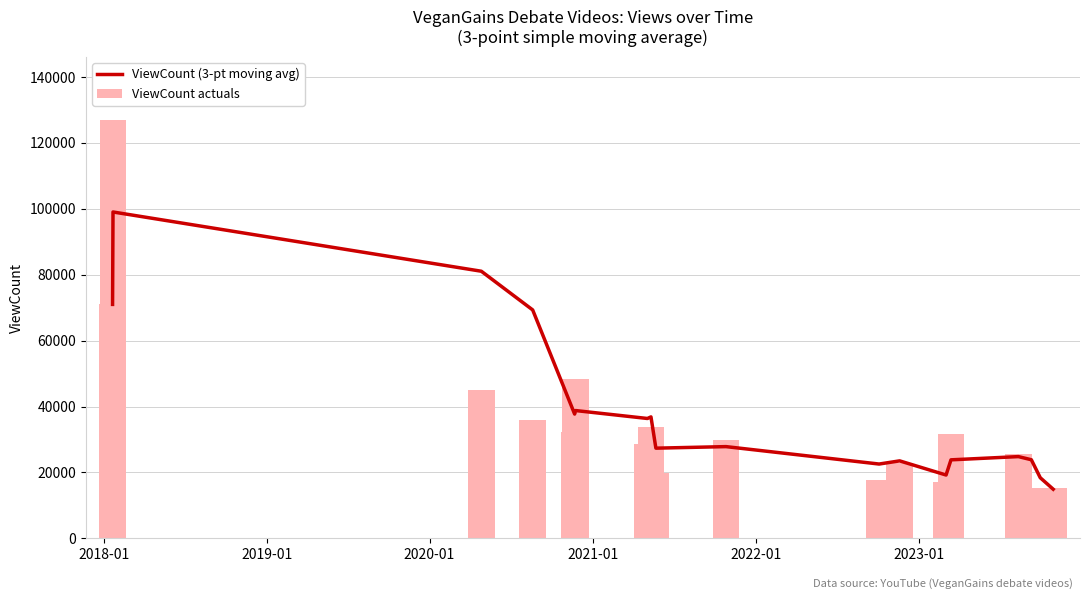

What is the difference between the second highest and minimum values in the ViewCount actuals series?

56789